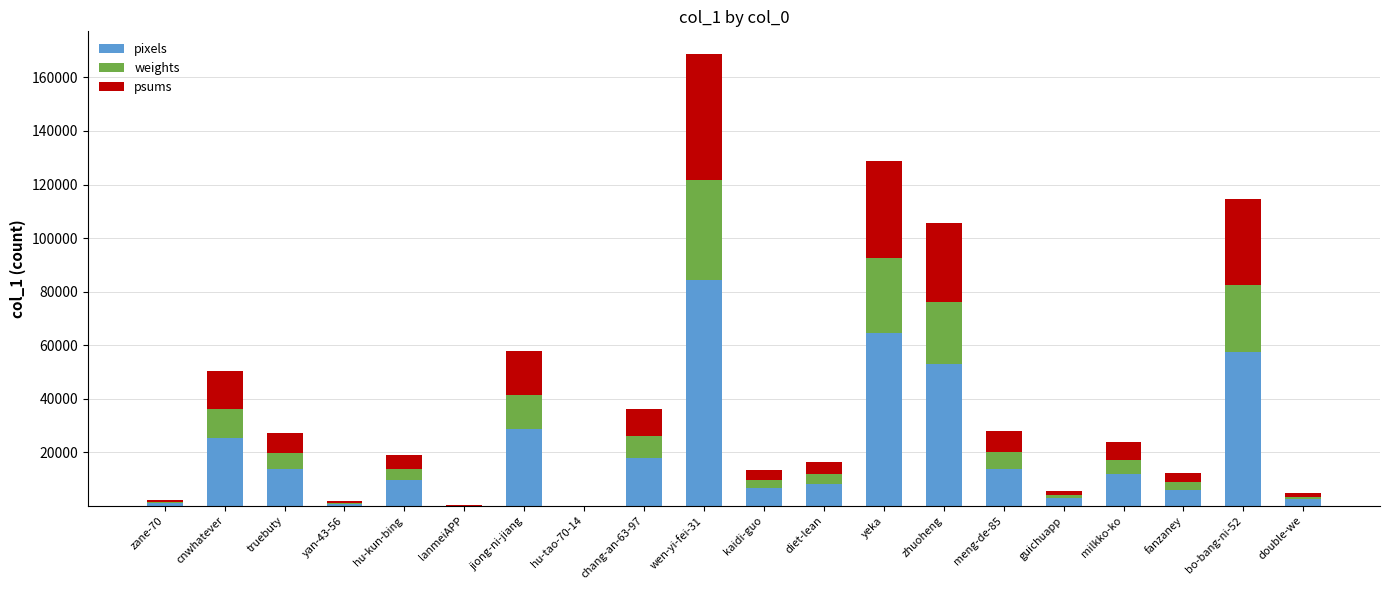

What is the sum of all pixels values?

407962.5